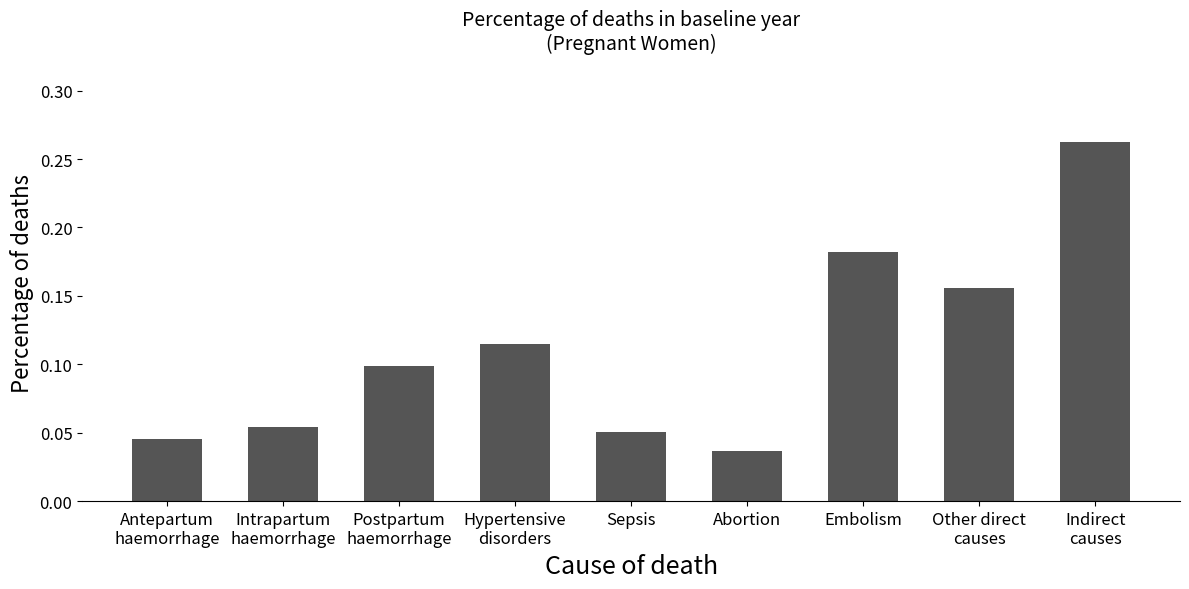

What is the label of the 2nd bar from the left?

Intrapartum
haemorrhage